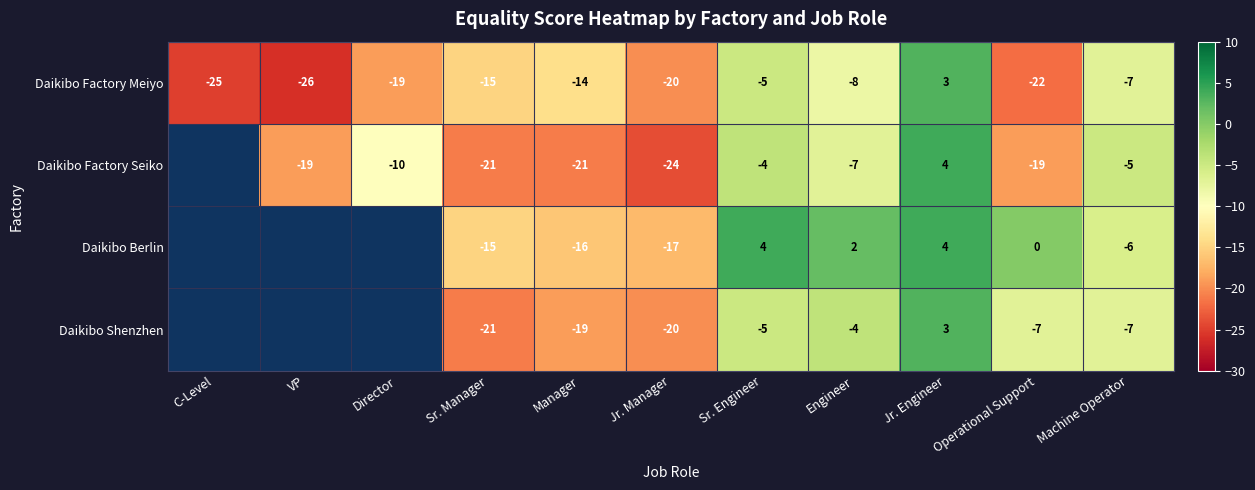

How many series are shown in this chart?

4